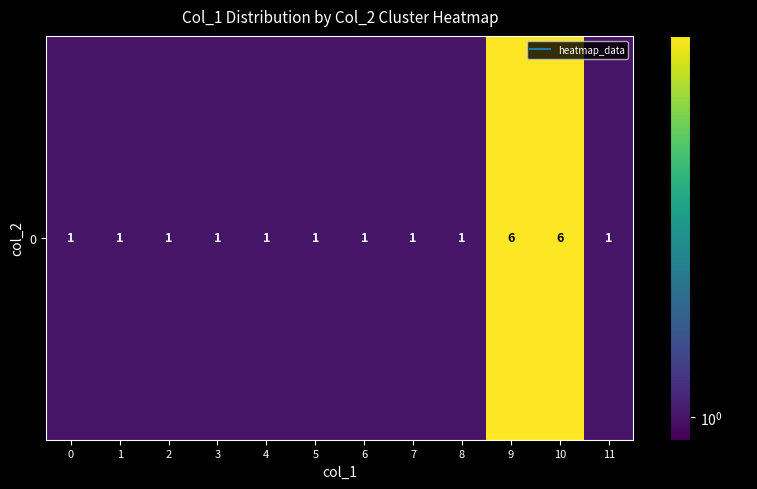

Reading left to right, extract all data points from this chart.

0=1	1=1	2=1	3=1	4=1	5=1	6=1	7=1	8=1	9=6	10=6	11=1